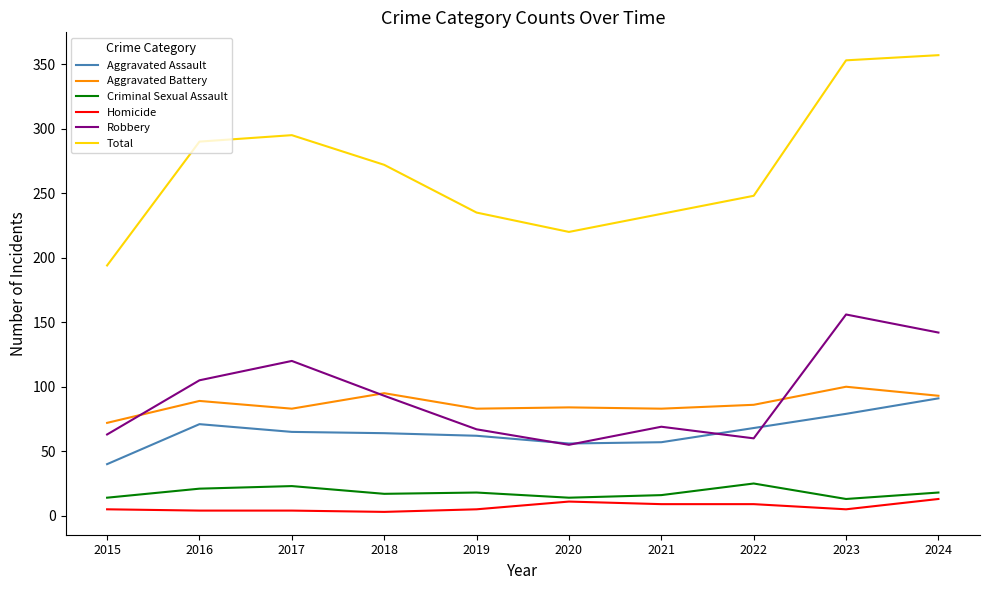

Which series has the widest spread of values?

Total